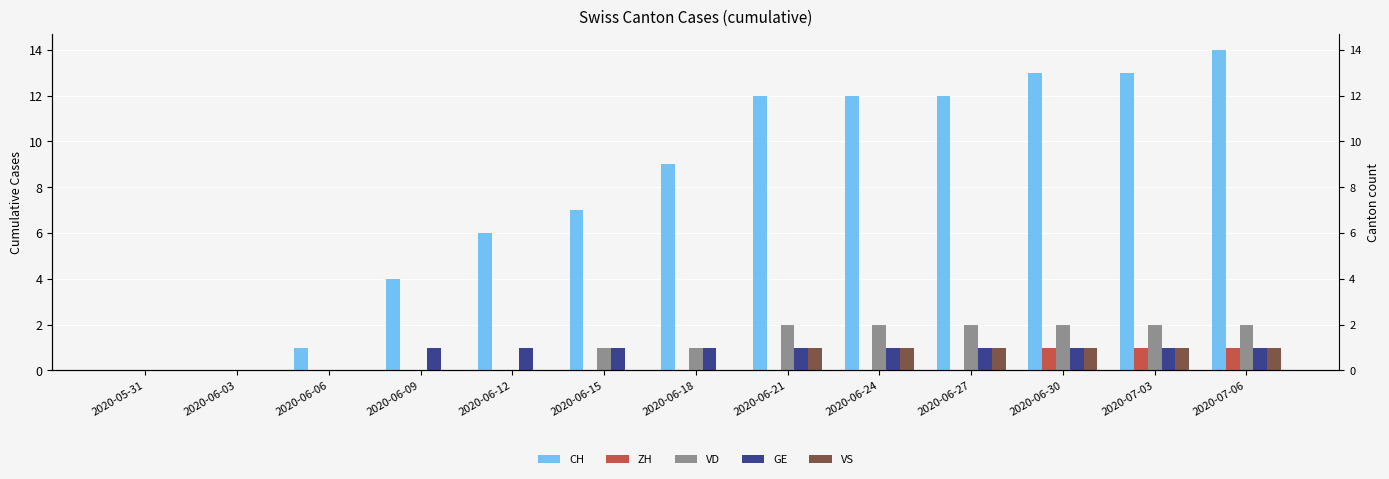

Reading left to right, list all the values displayed in this chart.

CH: 0	0	1	4	6	7	9	12	12	12	13	13	14
ZH: 0	0	0	0	0	0	0	0	0	0	1	1	1
VD: 0	0	0	0	0	1	1	2	2	2	2	2	2
GE: 0	0	0	1	1	1	1	1	1	1	1	1	1
VS: 0	0	0	0	0	0	0	1	1	1	1	1	1